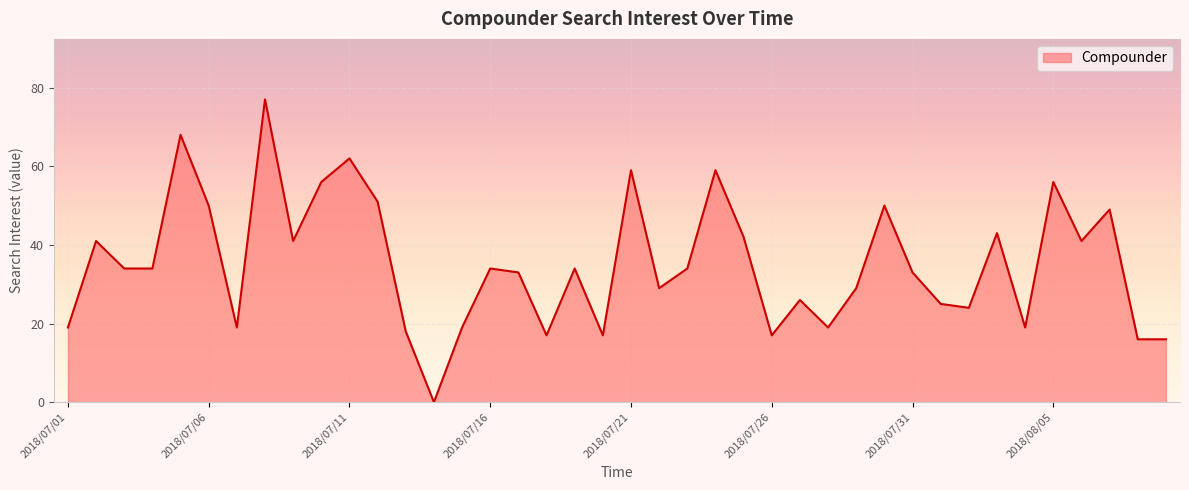

What is the greatest value displayed?

77